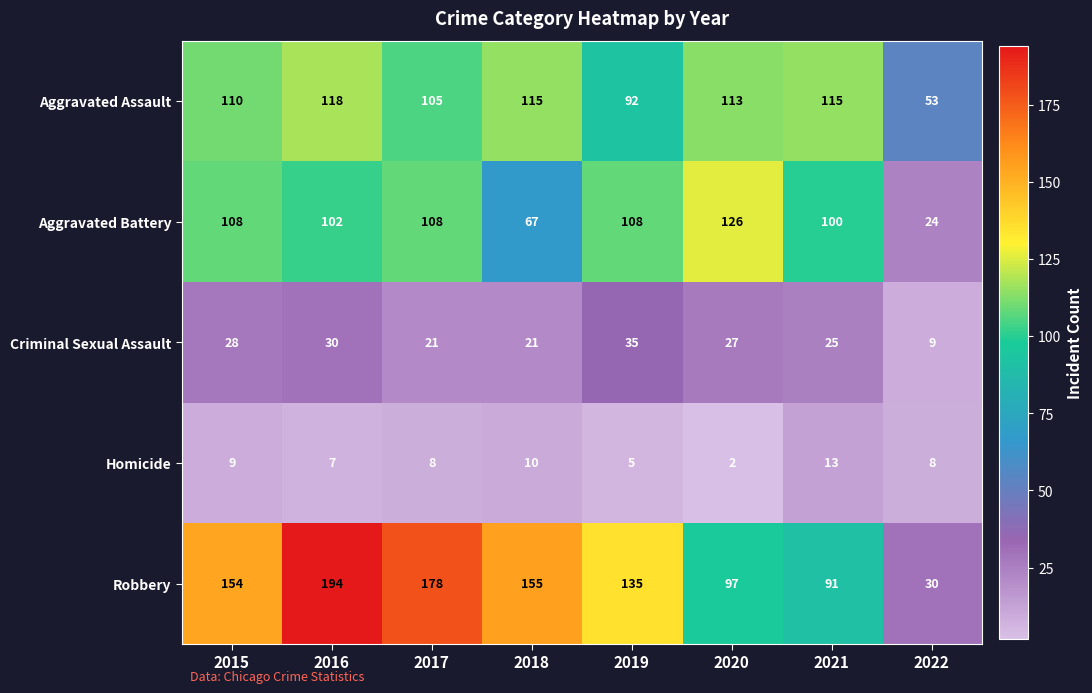

The value of Criminal Sexual Assault at 2021 is 17. True or false?

False